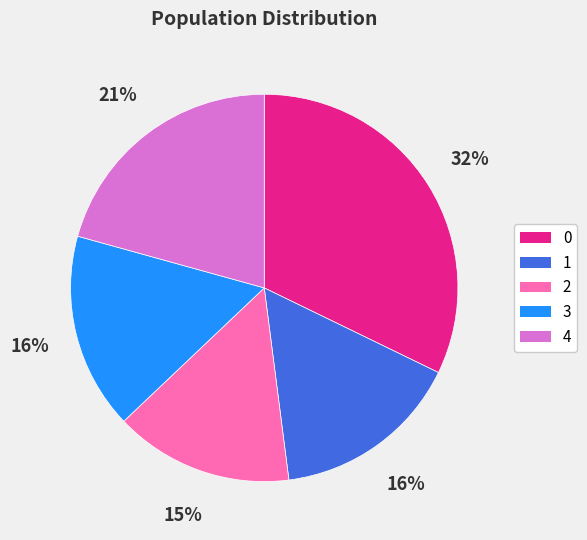

To the nearest percent, what is the combined percentage of 0 and 1?

48%